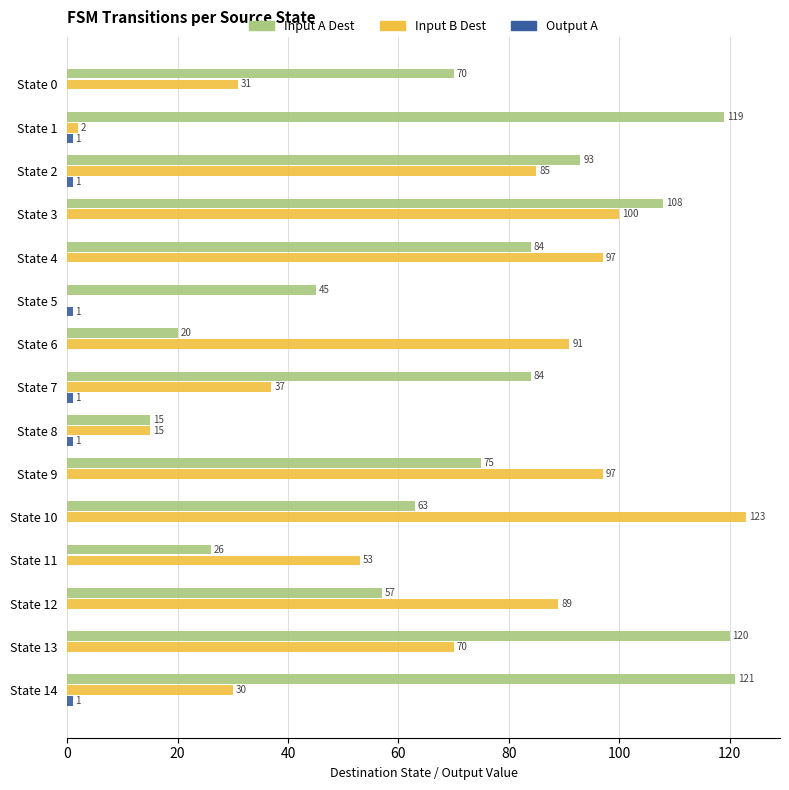

At which category is the sum across all series the highest?

State 3